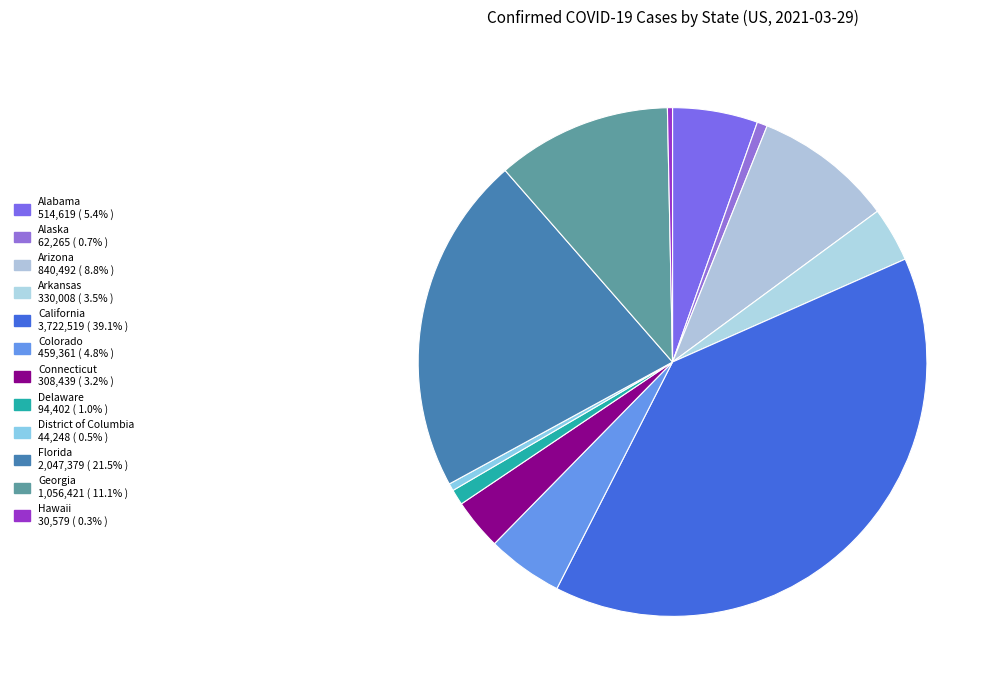

What is the change in value from Colorado to Connecticut?

-150922